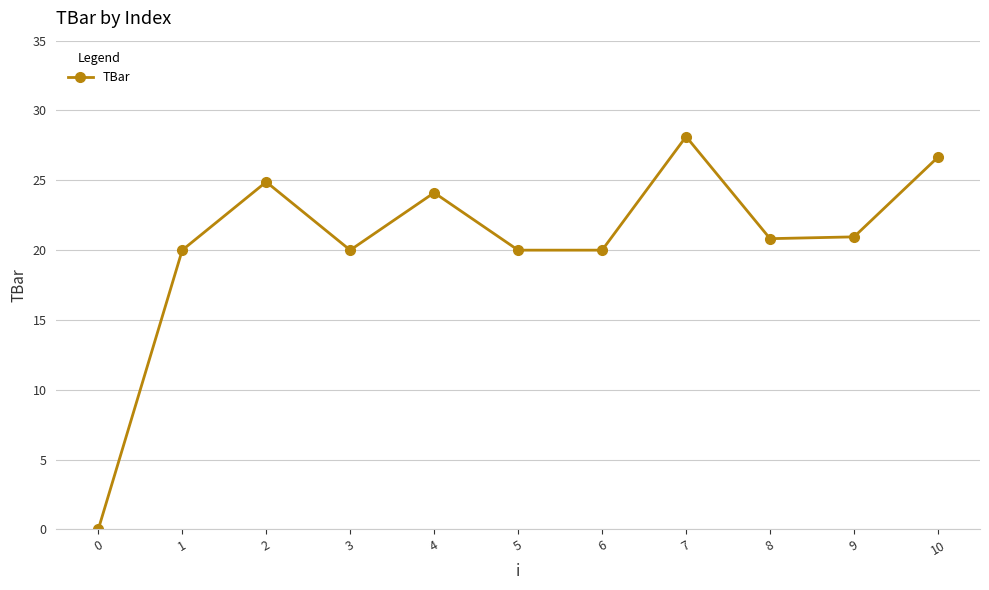

What is the greatest value displayed?

28.1